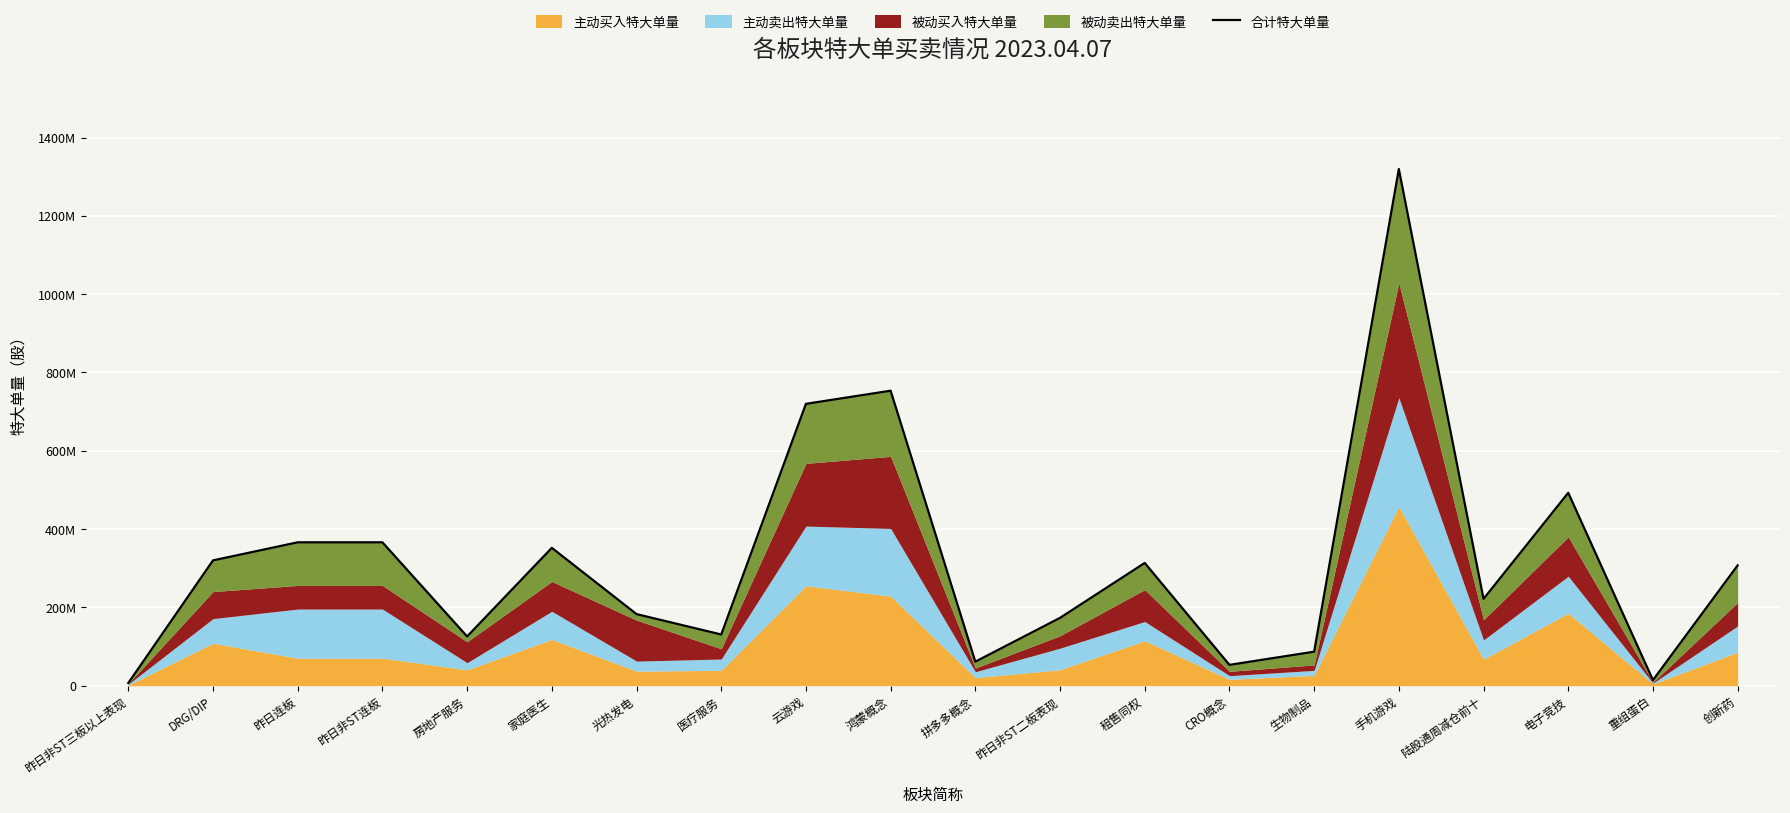

How many categories are shown in the chart?

20